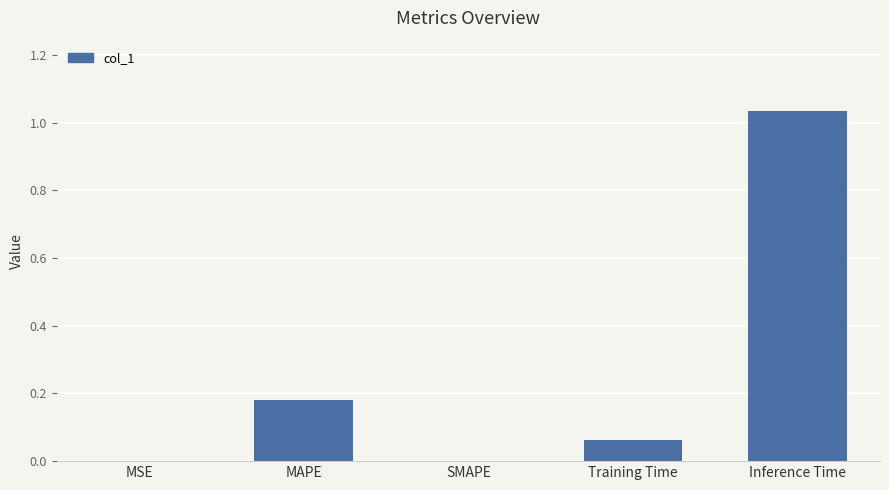

True or false: the data shows 0.0 at SMAPE.

True